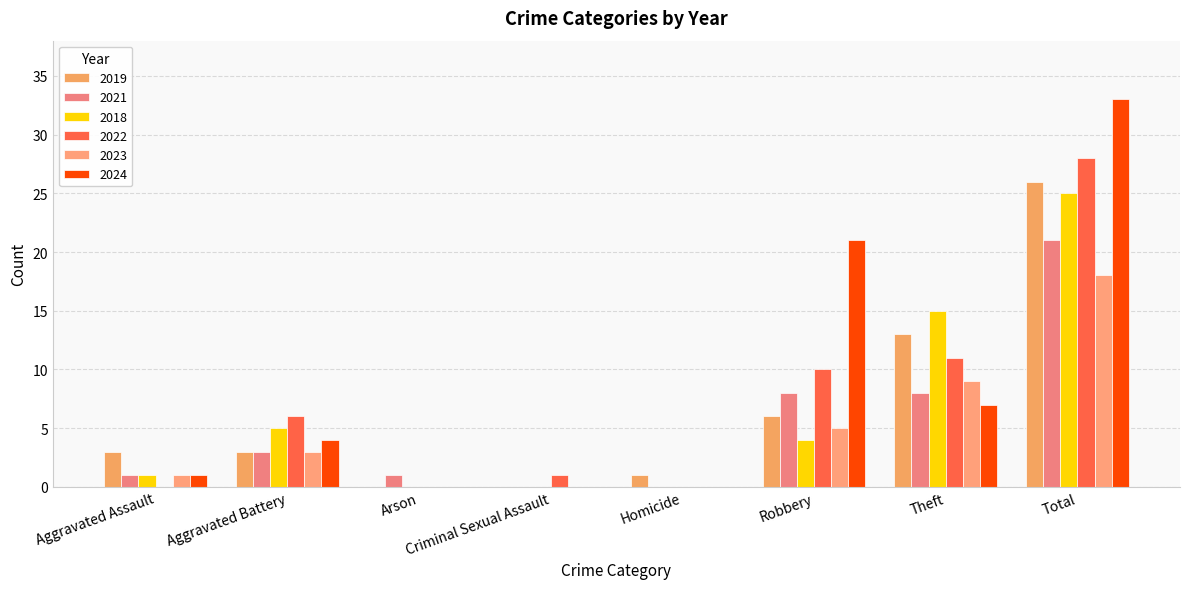

The 2022 series shows 19 at Arson. True or false?

False